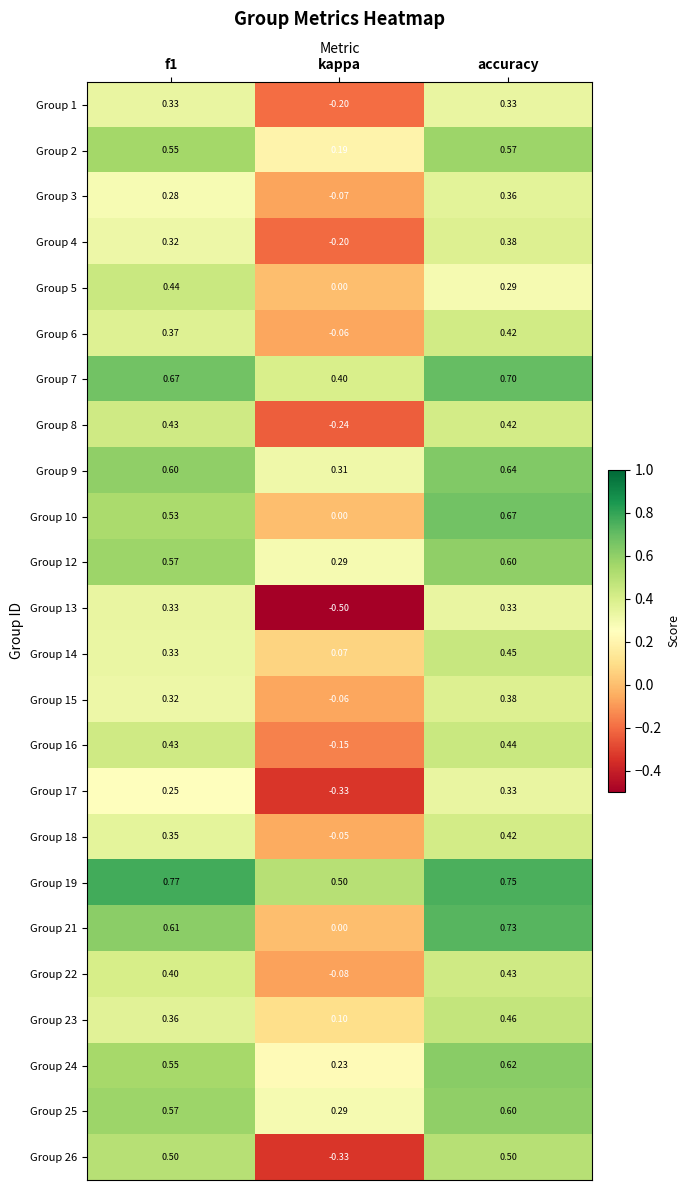

Which series has the largest total across all categories?

Group 19